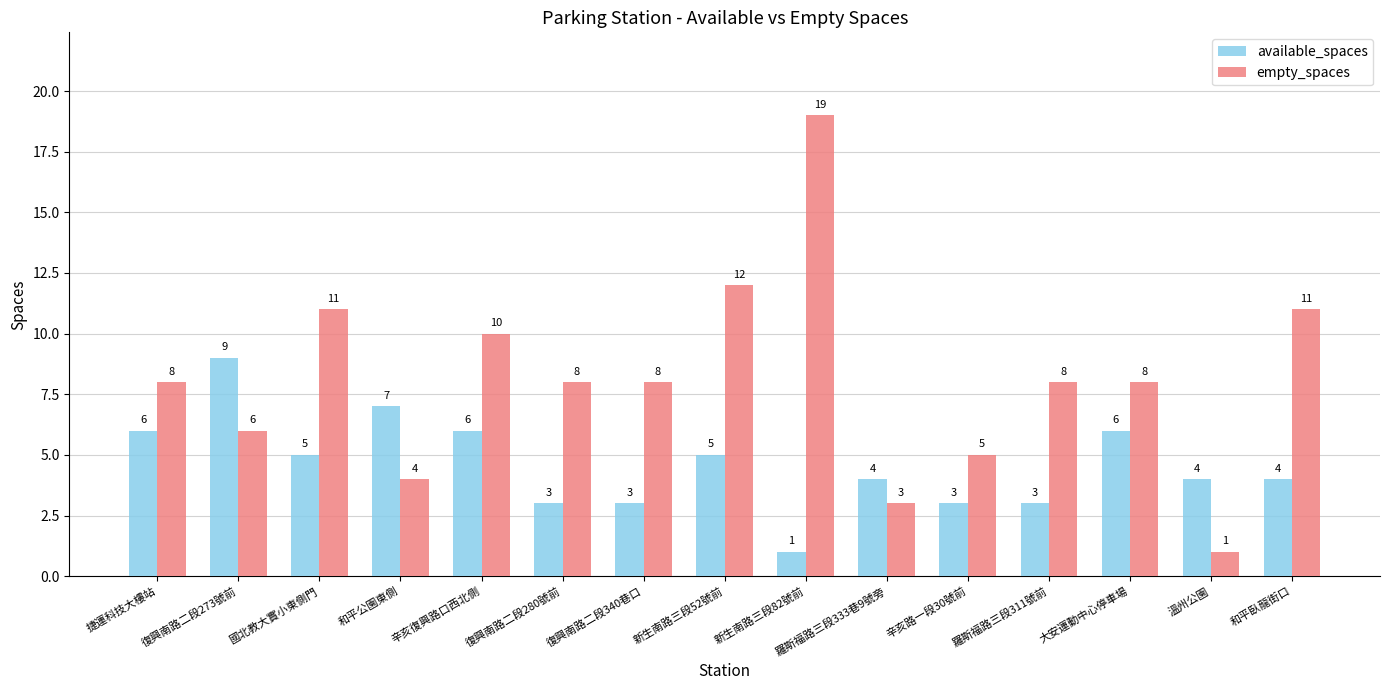

Which series has the widest spread of values?

empty_spaces